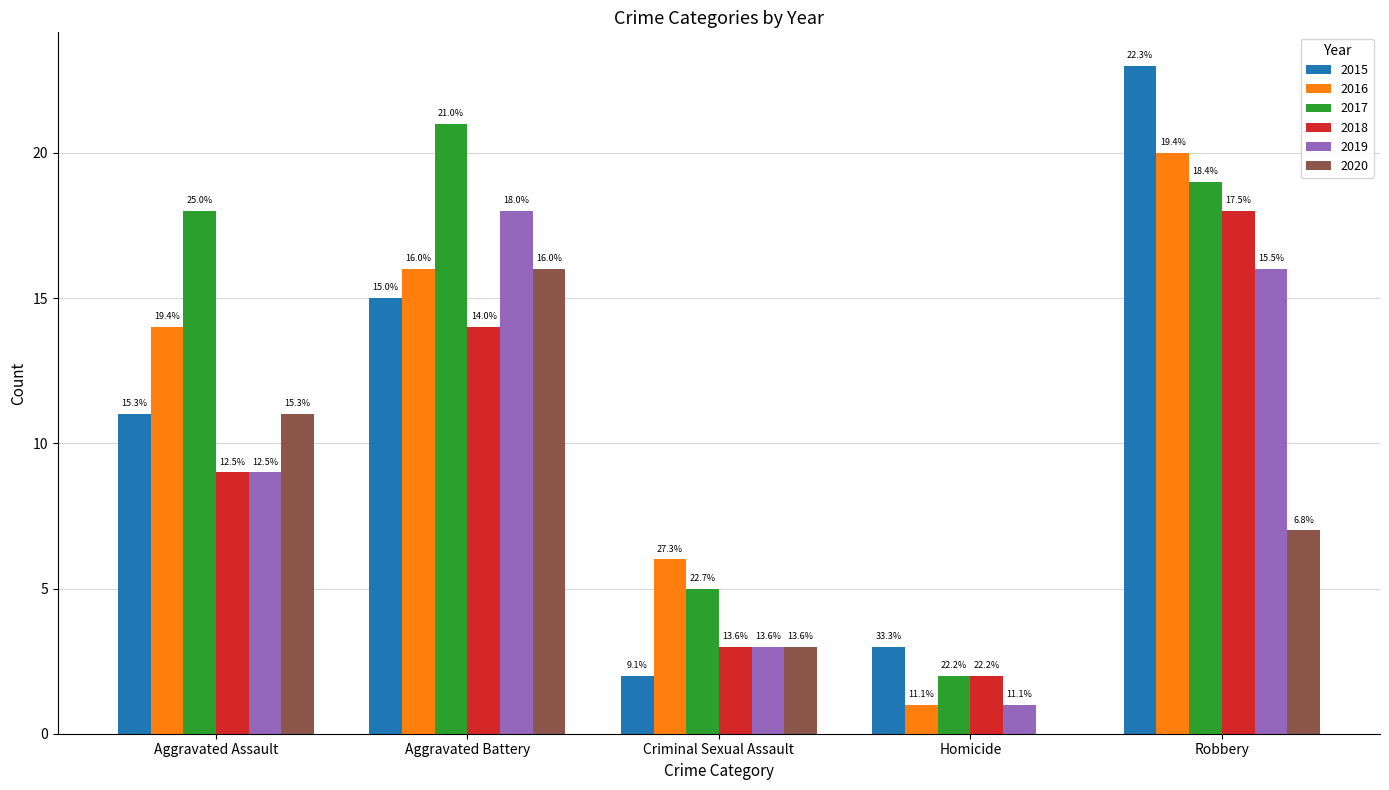

Does the chart contain stacked bars?

No